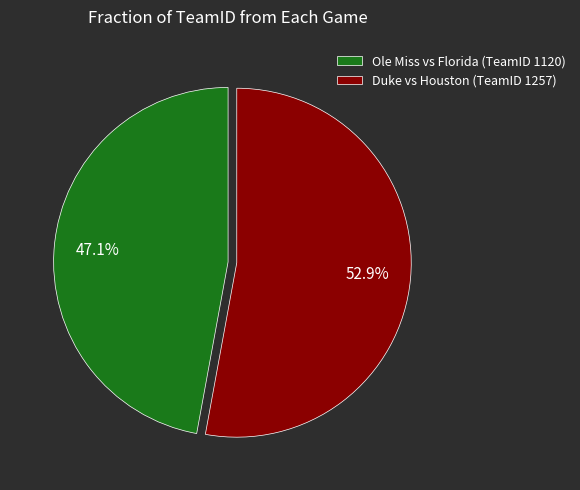

What is the ratio of the value at Duke vs Houston (TeamID 1257) to the value at Ole Miss vs Florida (TeamID 1120)?

1.1